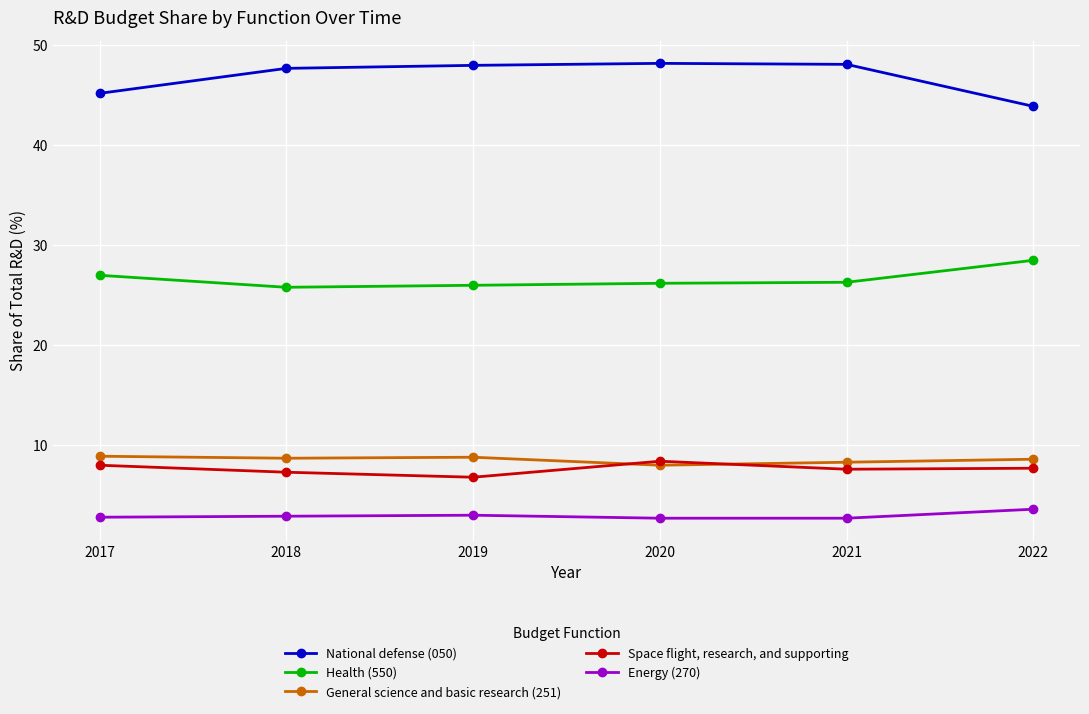

Is this an area chart (filled region under the line)?

No